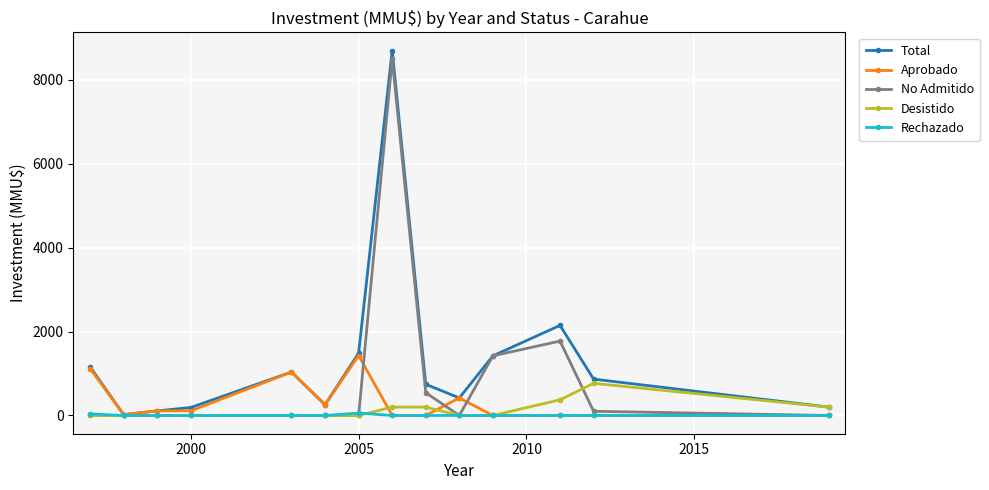

Which series has the largest total across all categories?

Total